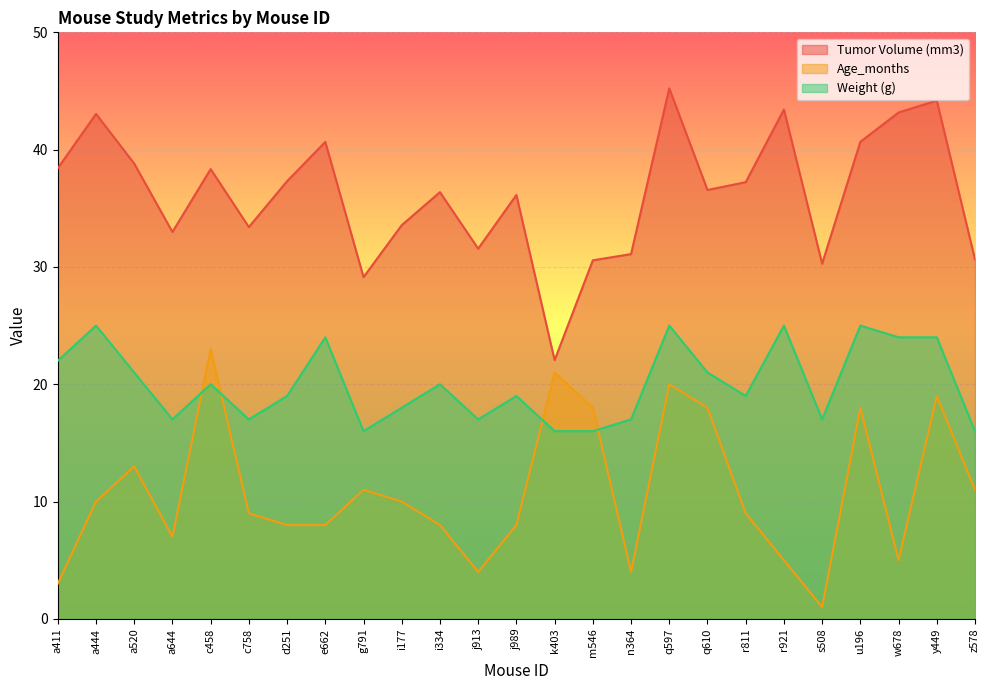

True or false: Age_months and Tumor Volume (mm3) cross at least once.

False